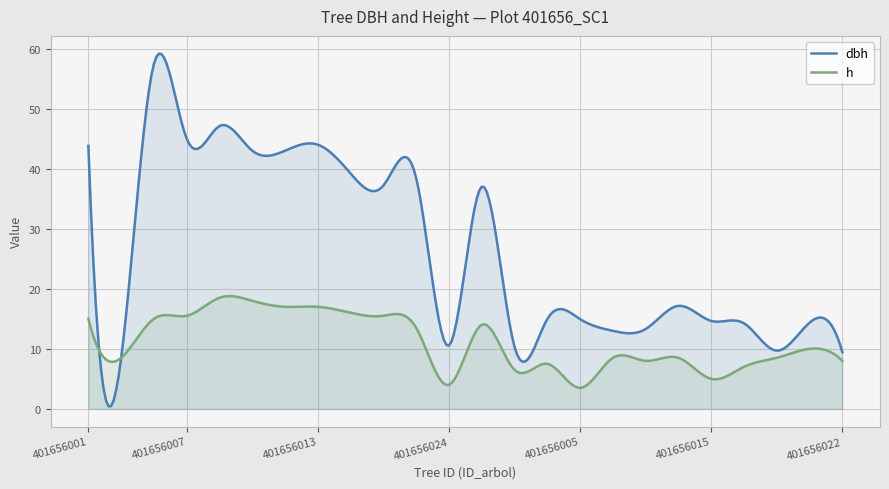

What is the maximum value shown in the chart?

59.2